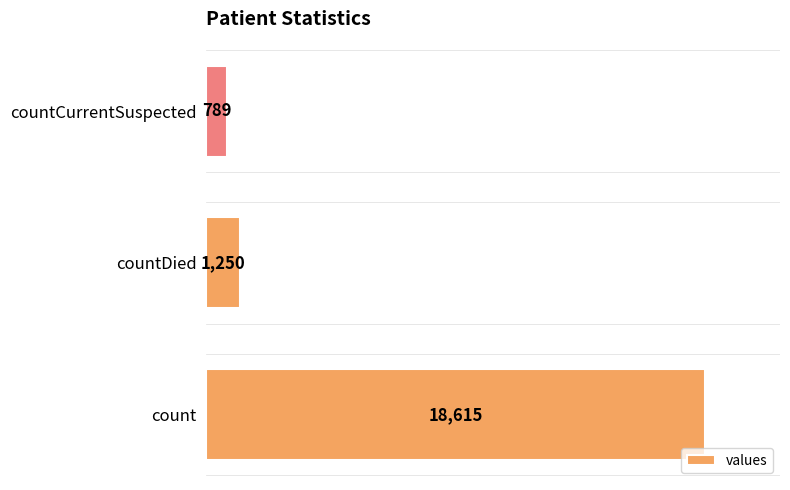

What is the greatest value displayed?

18615